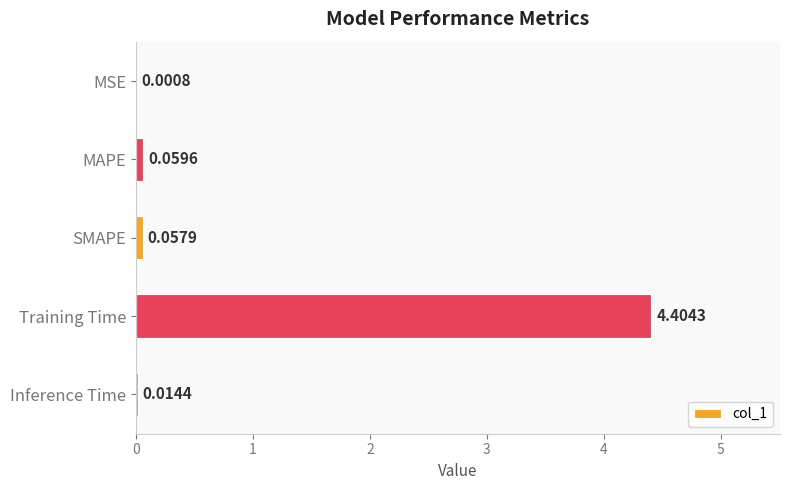

What is the change in value from MAPE to Training Time?

+4.3